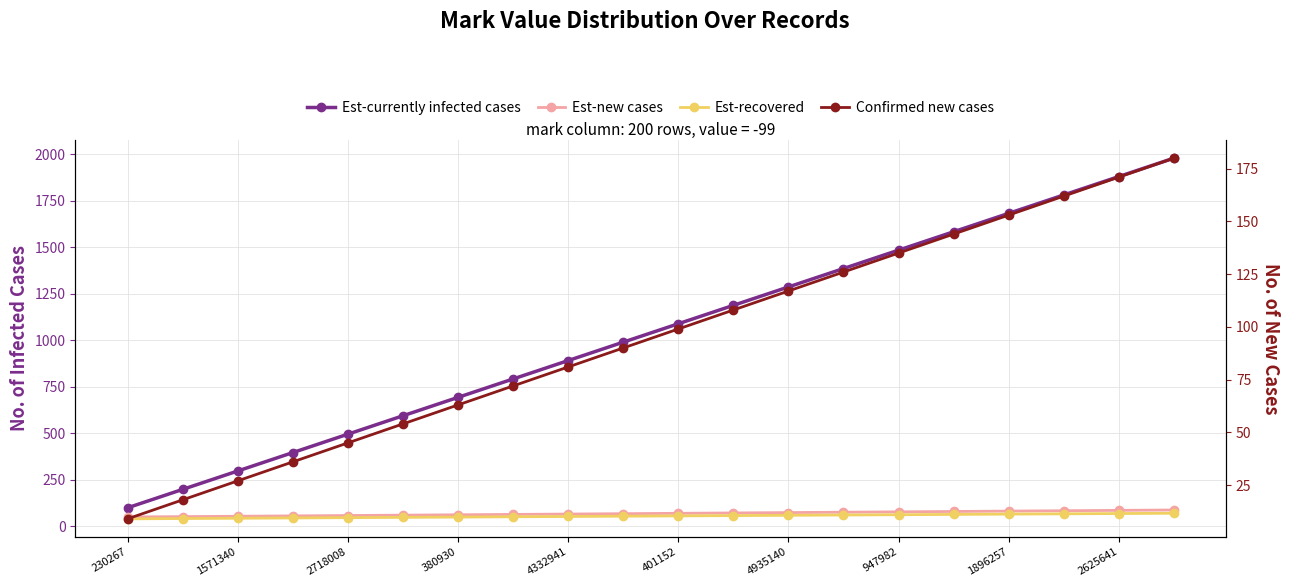

Does the chart have visible grid lines?

Yes